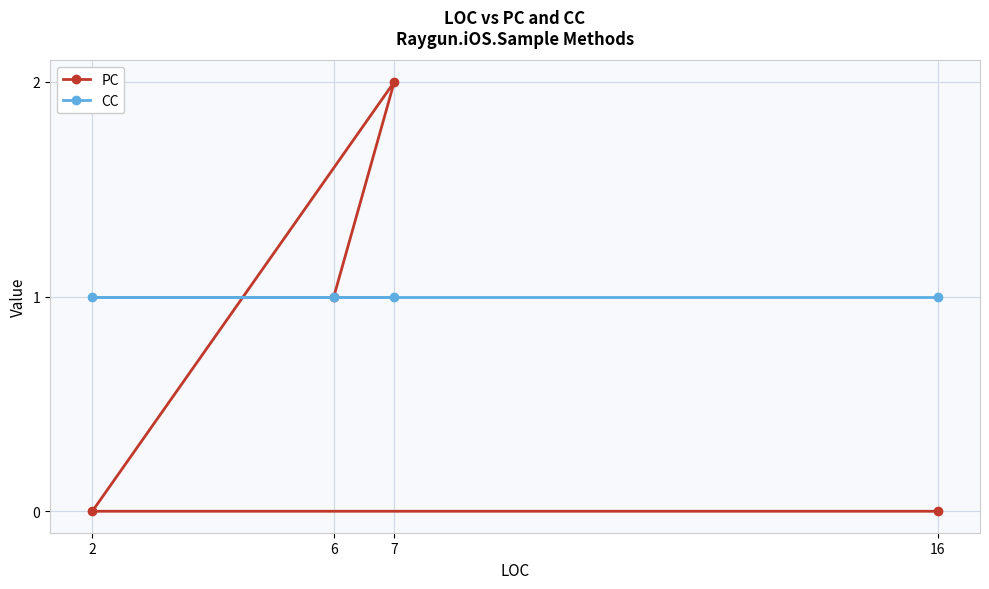

What is the sum of the CC values at 16 and 6?

2